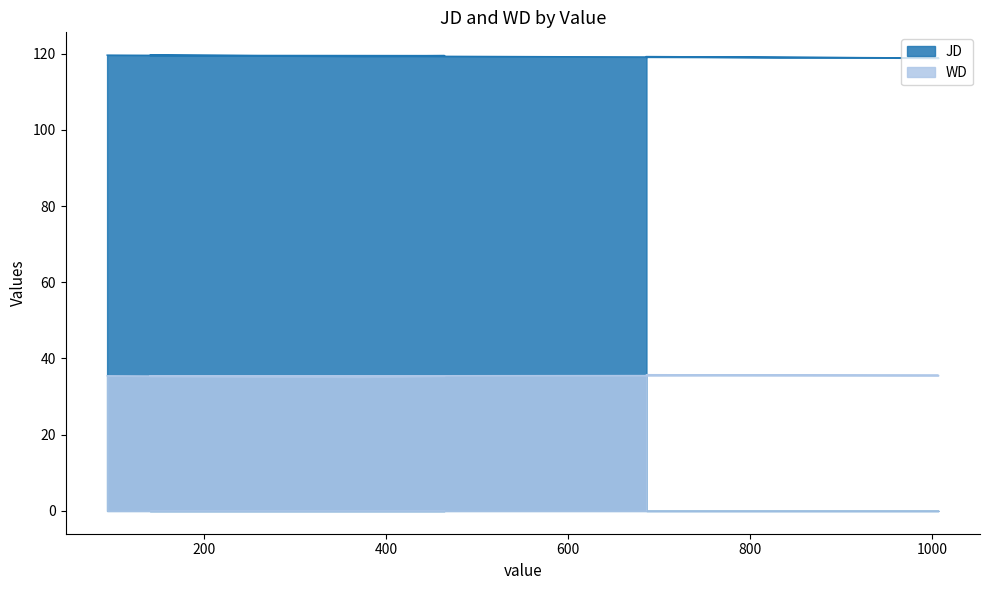

Is it true that JD equals 169.5 at 1007?

False